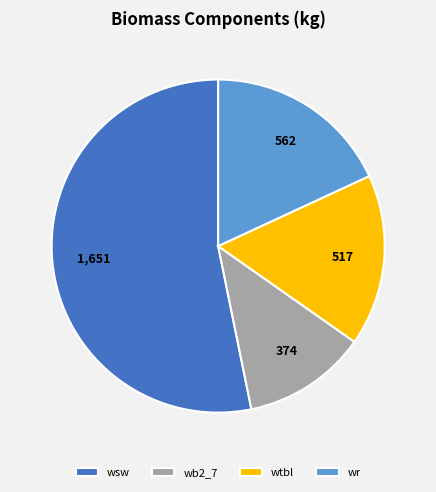

Rank the categories by value from highest to lowest.

wsw, wr, wtbl, wb2_7